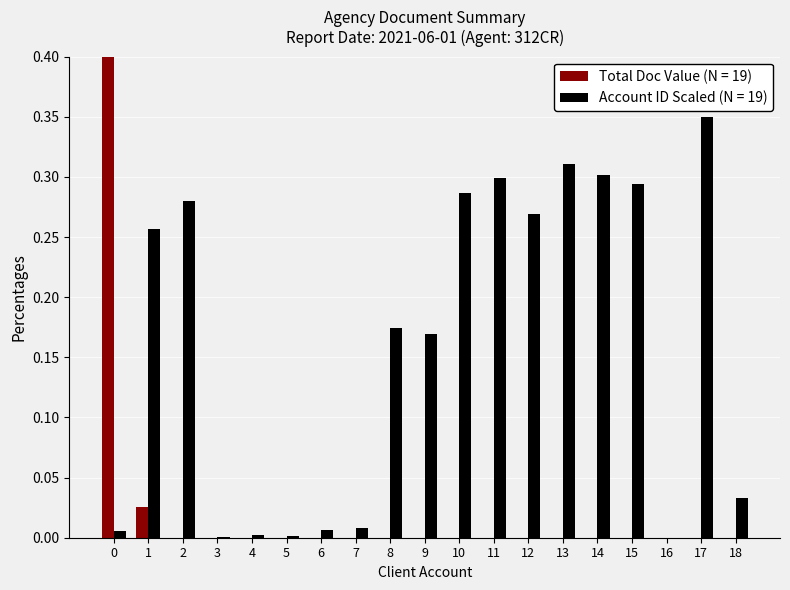

List the series in order of their peak value, highest first.

Doc Values, Account ID